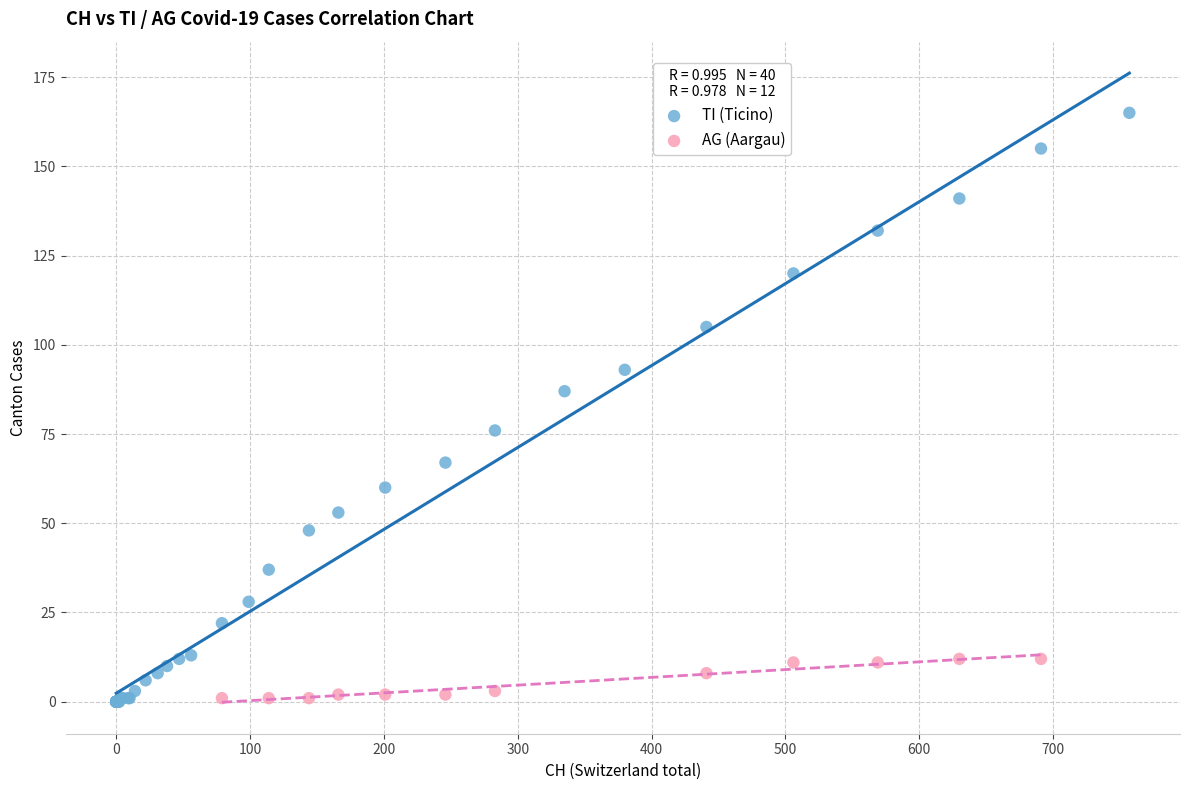

Which series reaches the maximum Y coordinate?

TI (Ticino)